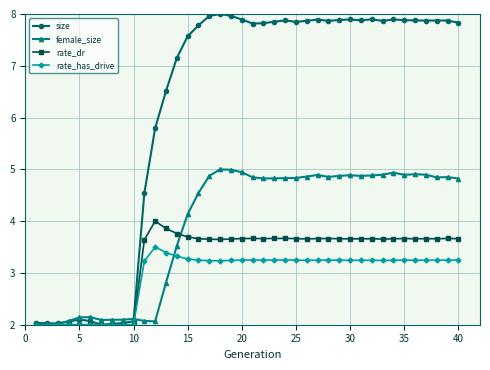

What is the difference between the second highest and minimum values in the female_size series?

3.0